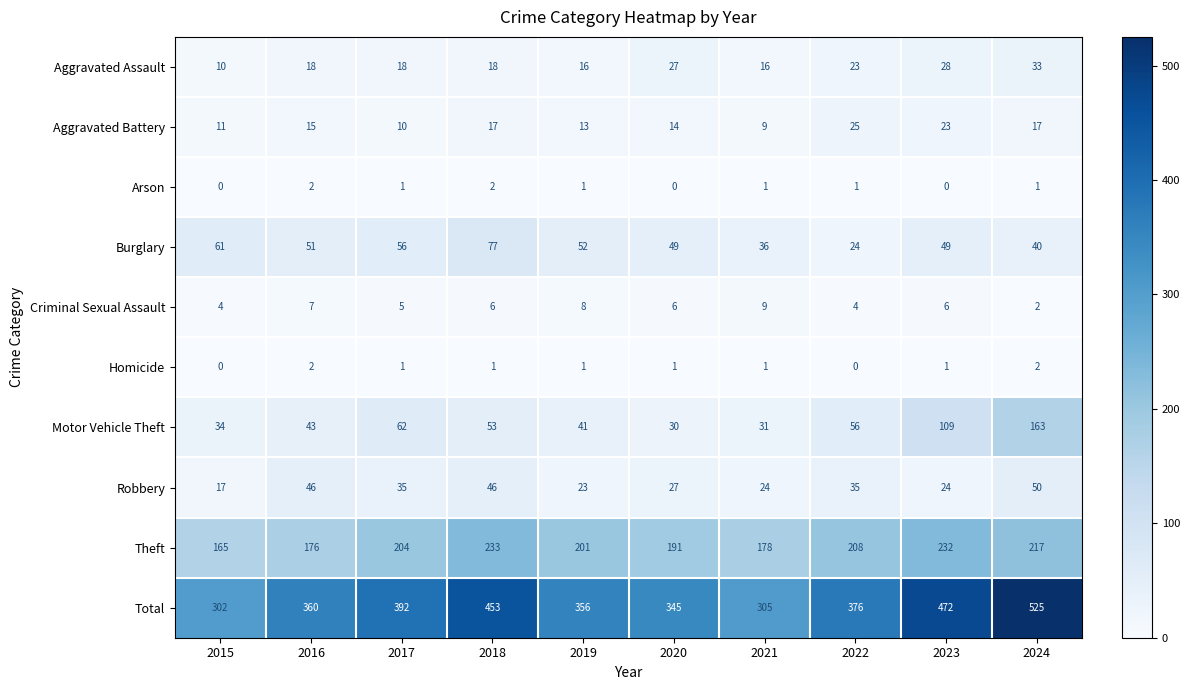

At how many categories does at least one series exceed 424?

3